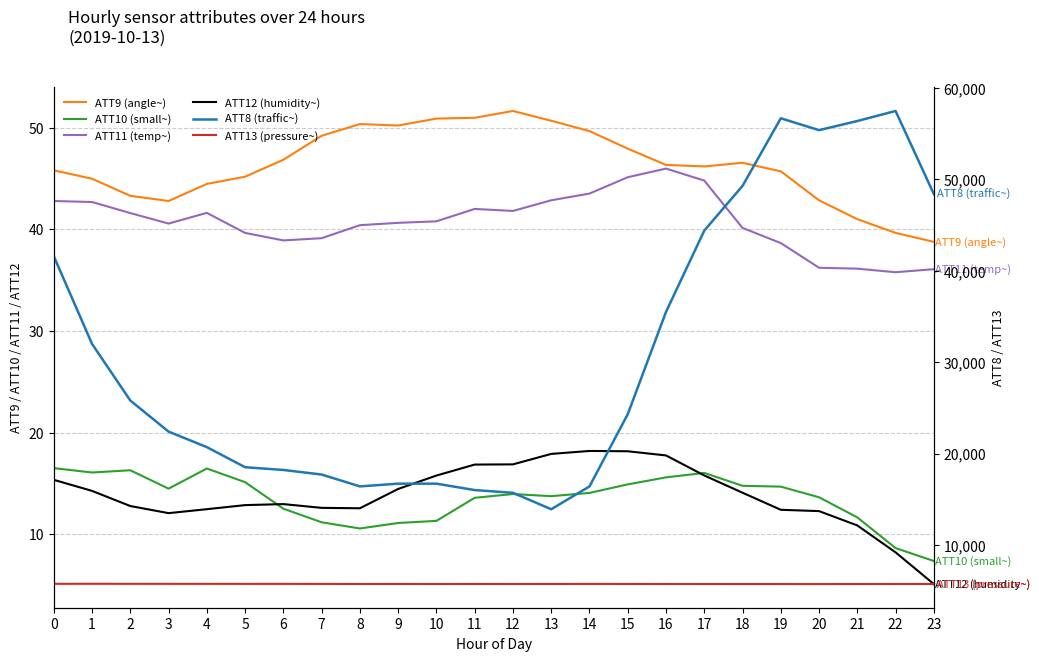

How many lines are shown in the chart?

6